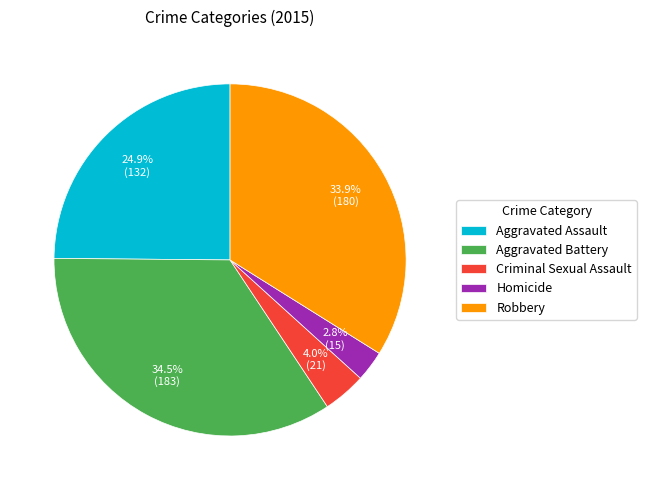

Which has a higher value, Criminal Sexual Assault or Homicide?

Criminal Sexual Assault